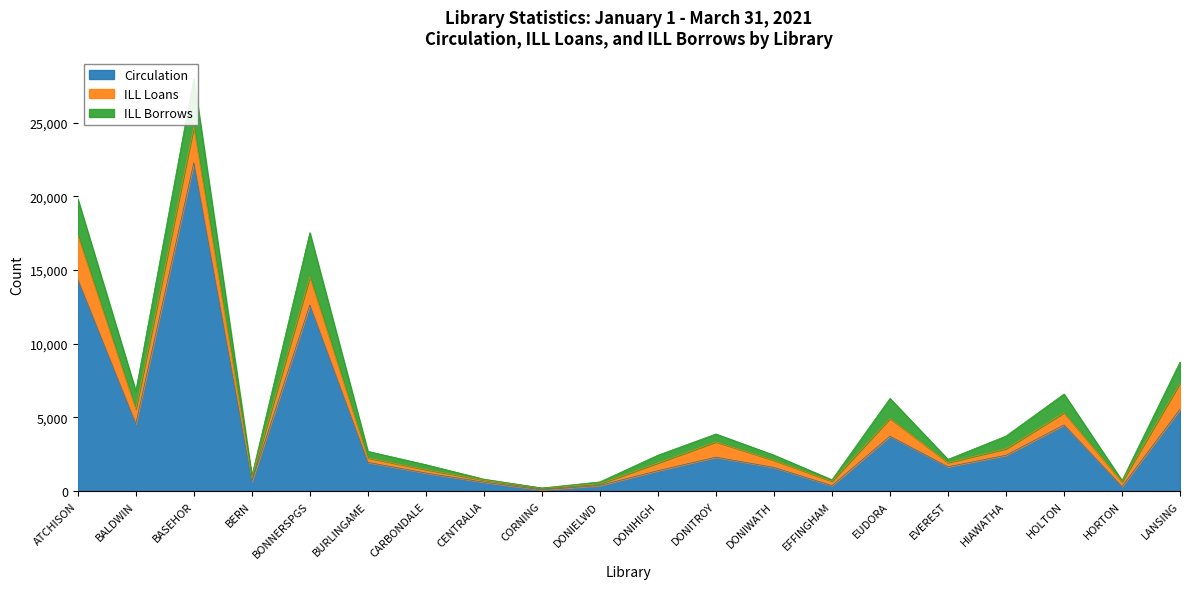

Count the number of categories in the chart.

20